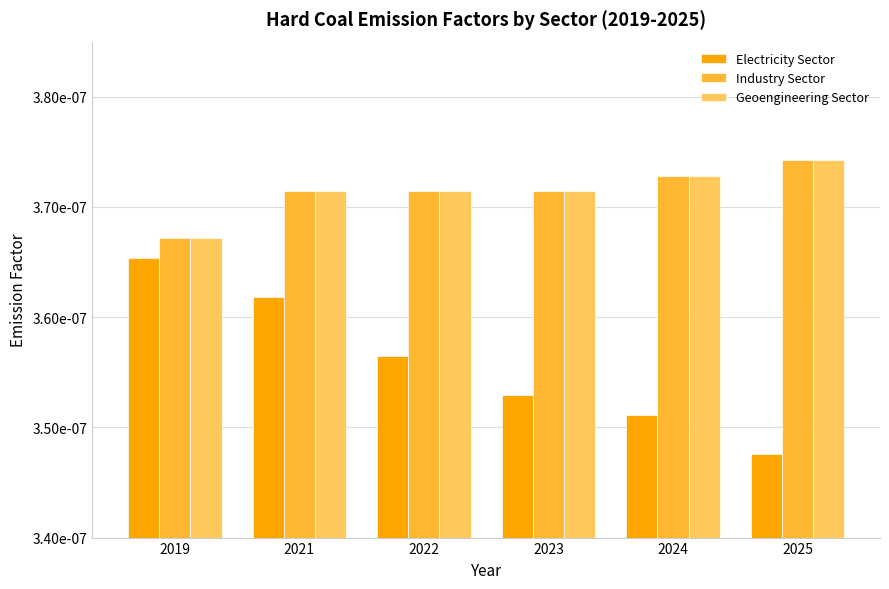

Does the chart contain stacked bars?

No